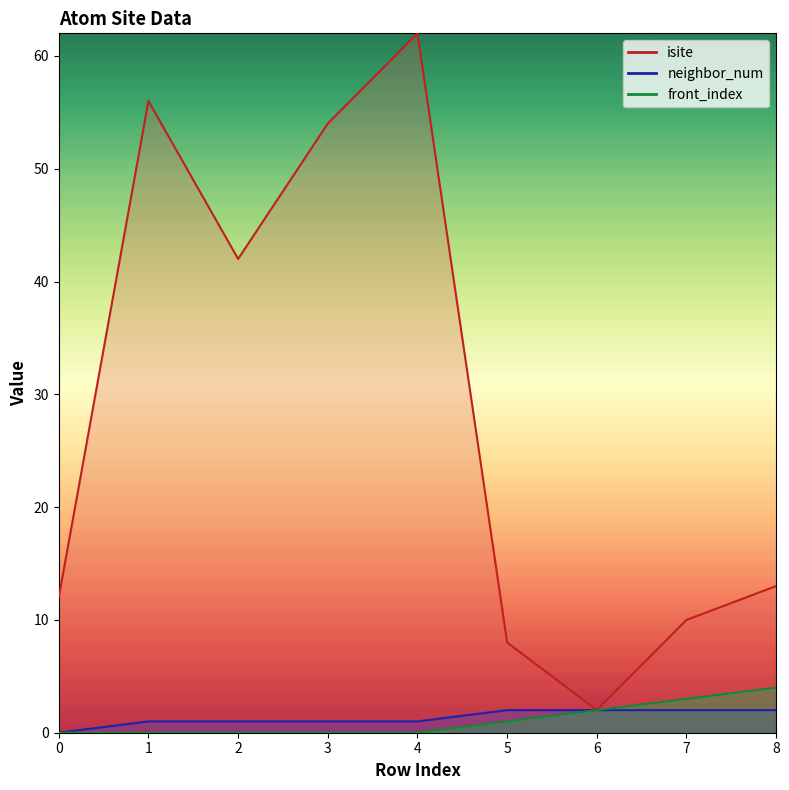

Is the value of isite at 4 greater than the value of neighbor_num at 0?

Yes